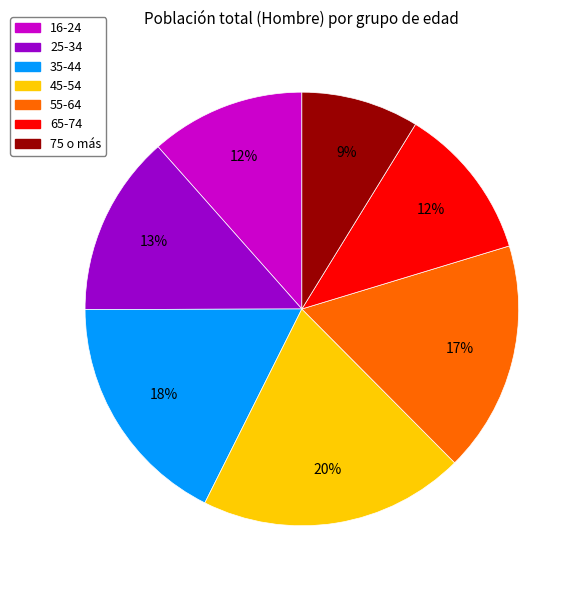

To the nearest percent, what percentage of the pie is 45-54?

20%